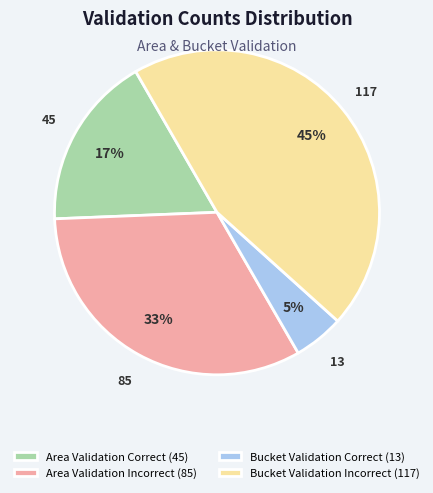

Which category has the smallest portion of the pie?

Bucket Validation Correct